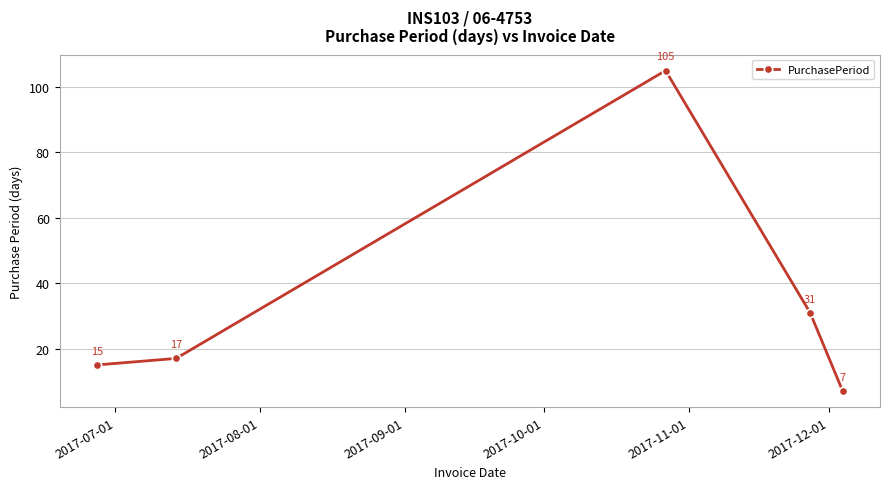

What is the average value?

35